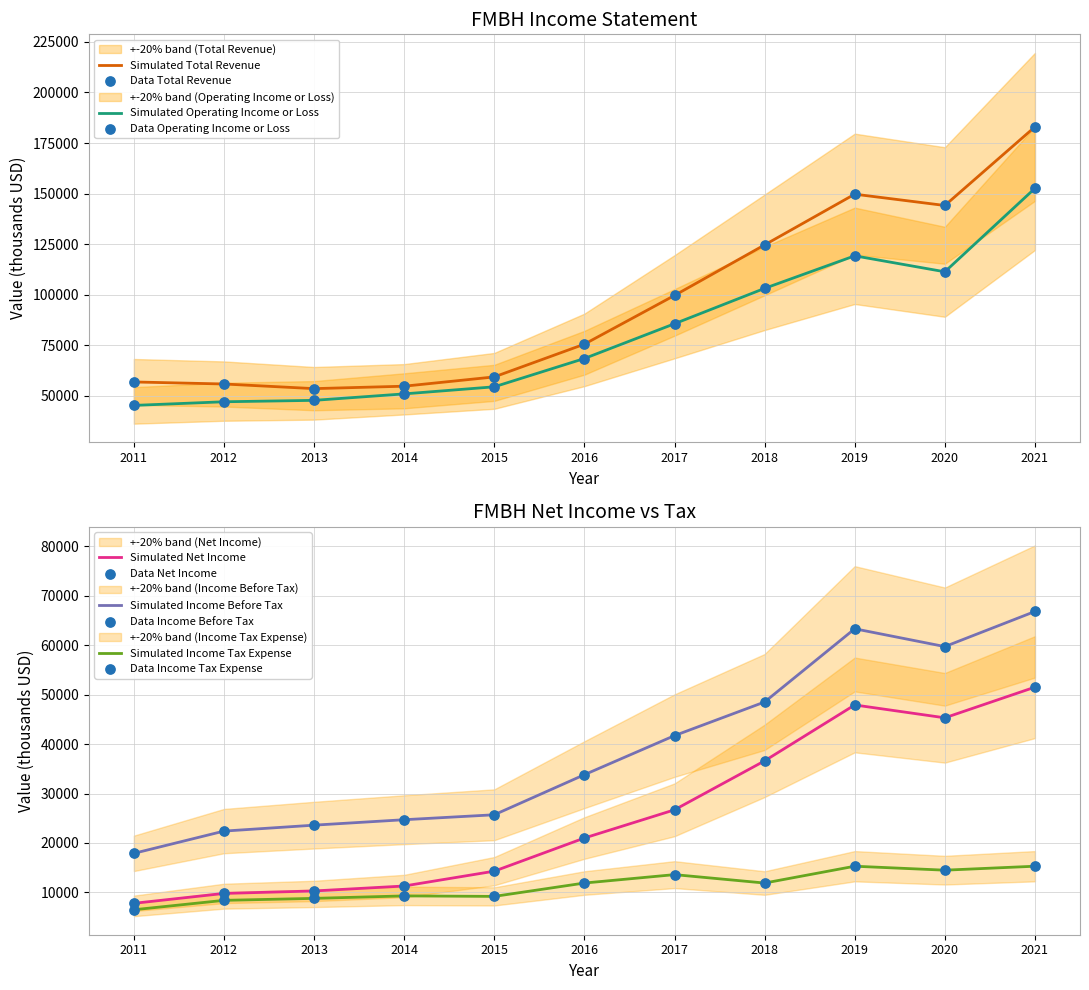

Which series contains the highest Y value?

Total Revenue